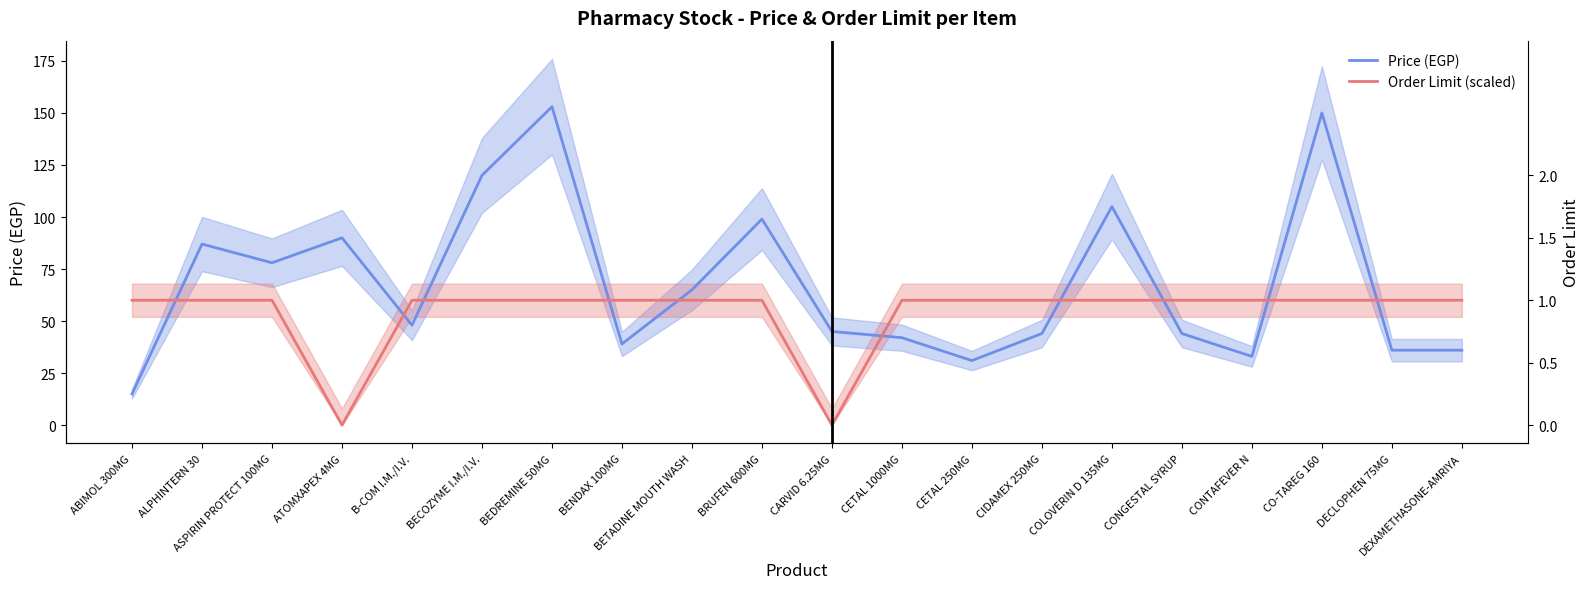

Which series changed the most between BETADINE MOUTH WASH and DECLOPHEN 75MG?

Price (EGP)